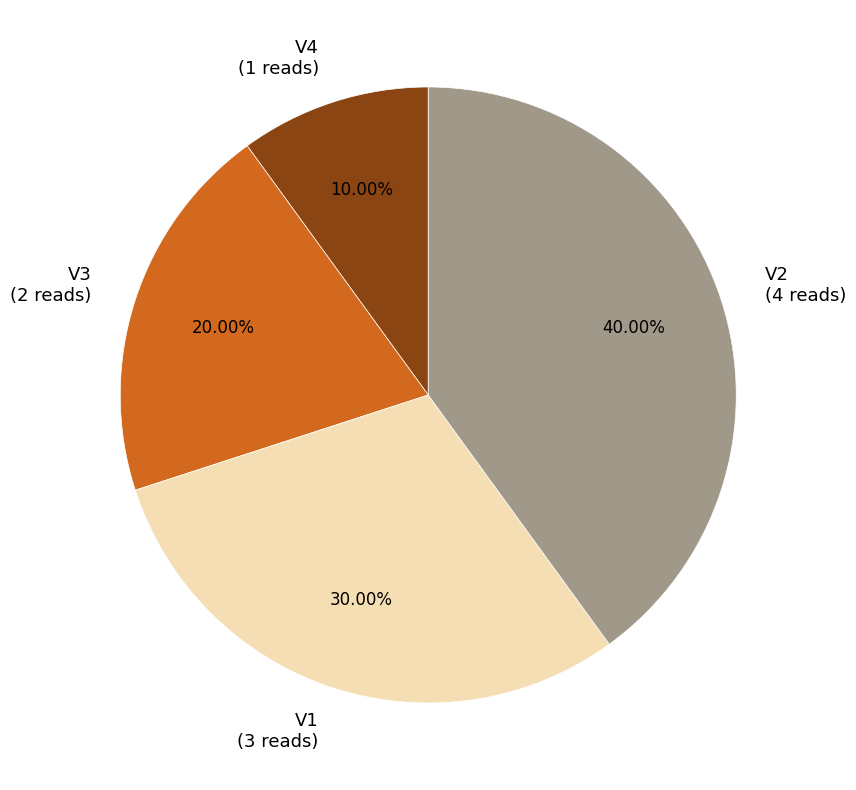

To the nearest percent, what portion does V3 represent?

20%